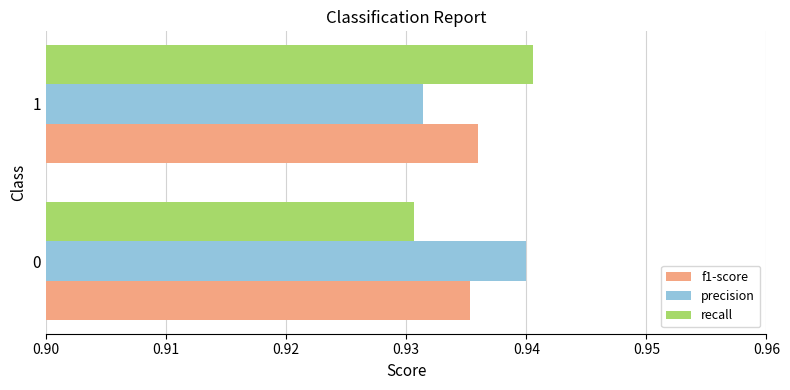

Rank the categories by precision value from highest to lowest.

0, 1